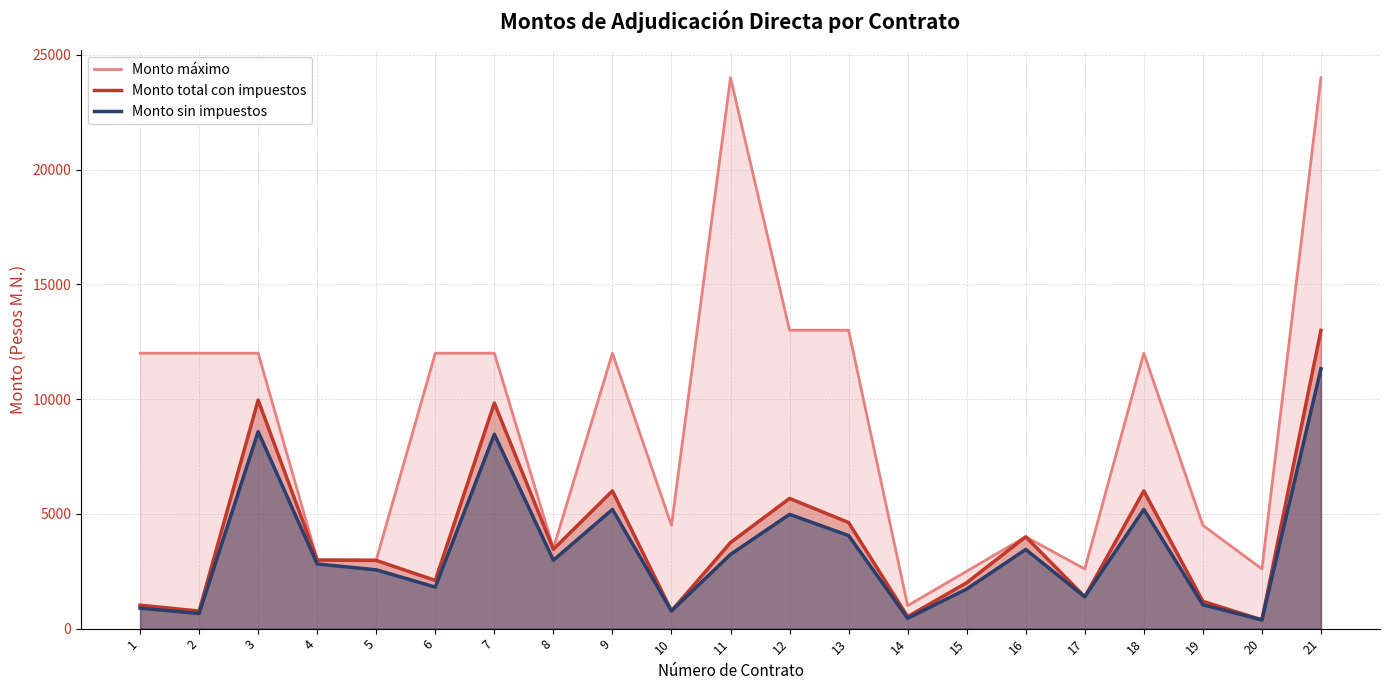

Which series has the largest total across all categories?

Monto máximo